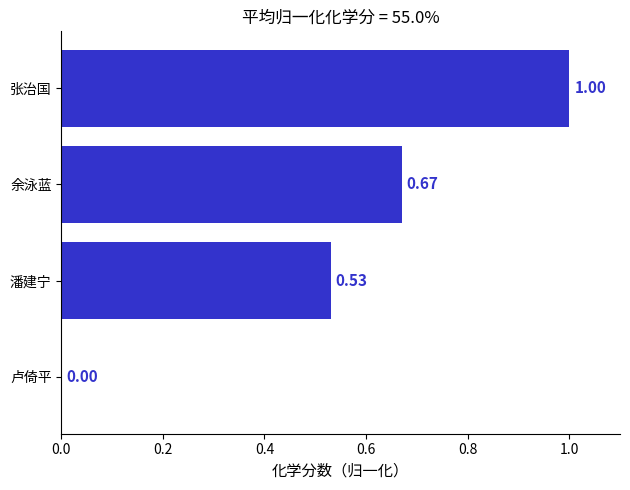

Are the bars horizontal?

Yes